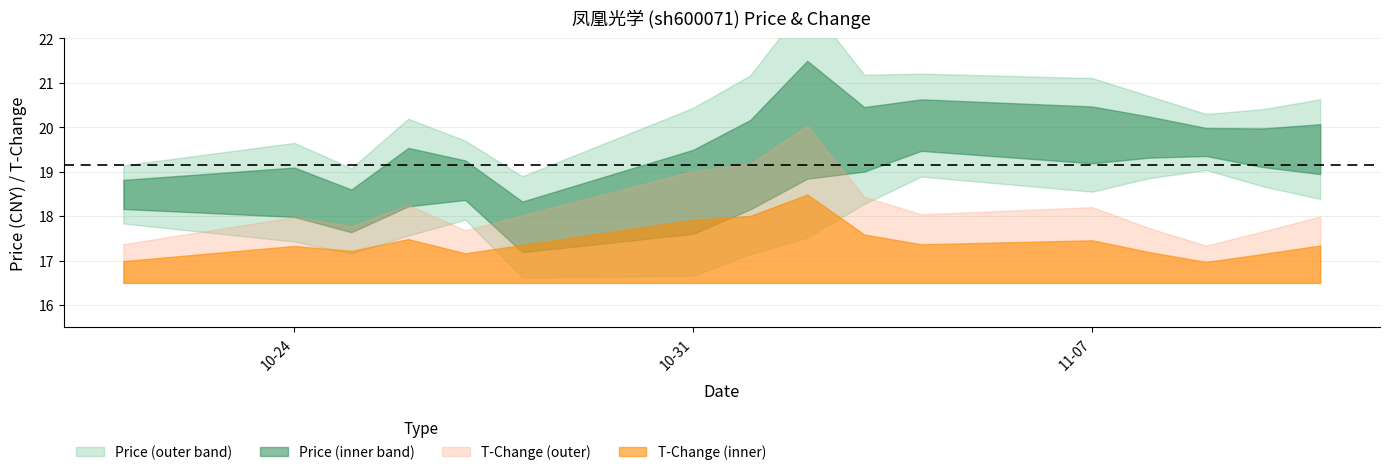

True or false: t_change and price intersect in this chart.

False